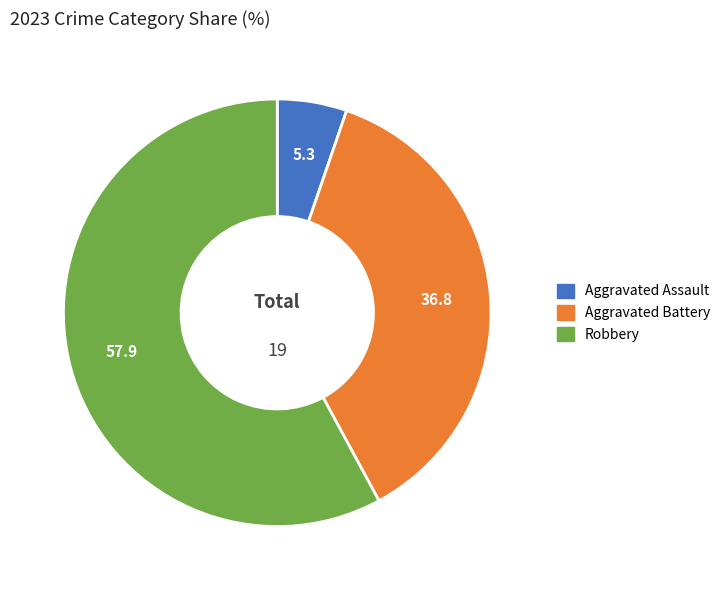

Which slice is the largest?

Robbery